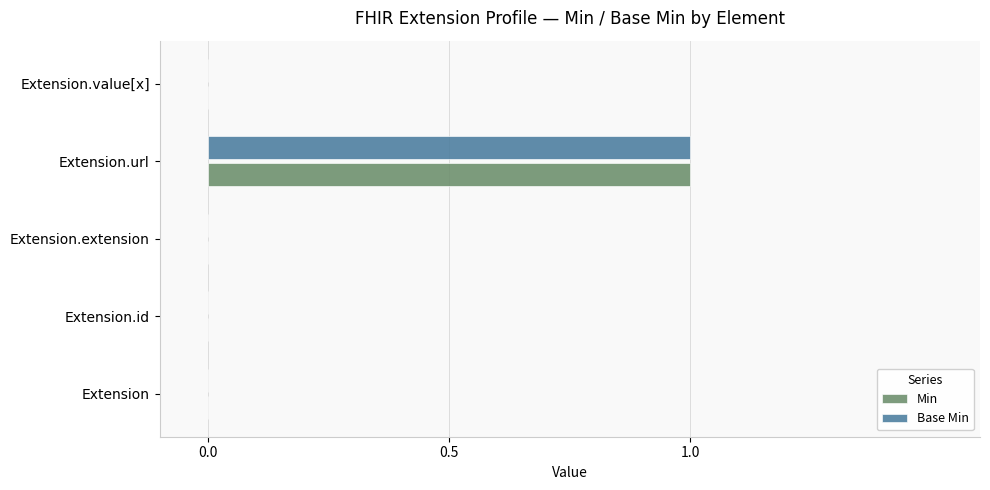

Is the value of Min at Extension.url greater than the value of Base Min at Extension.id?

Yes